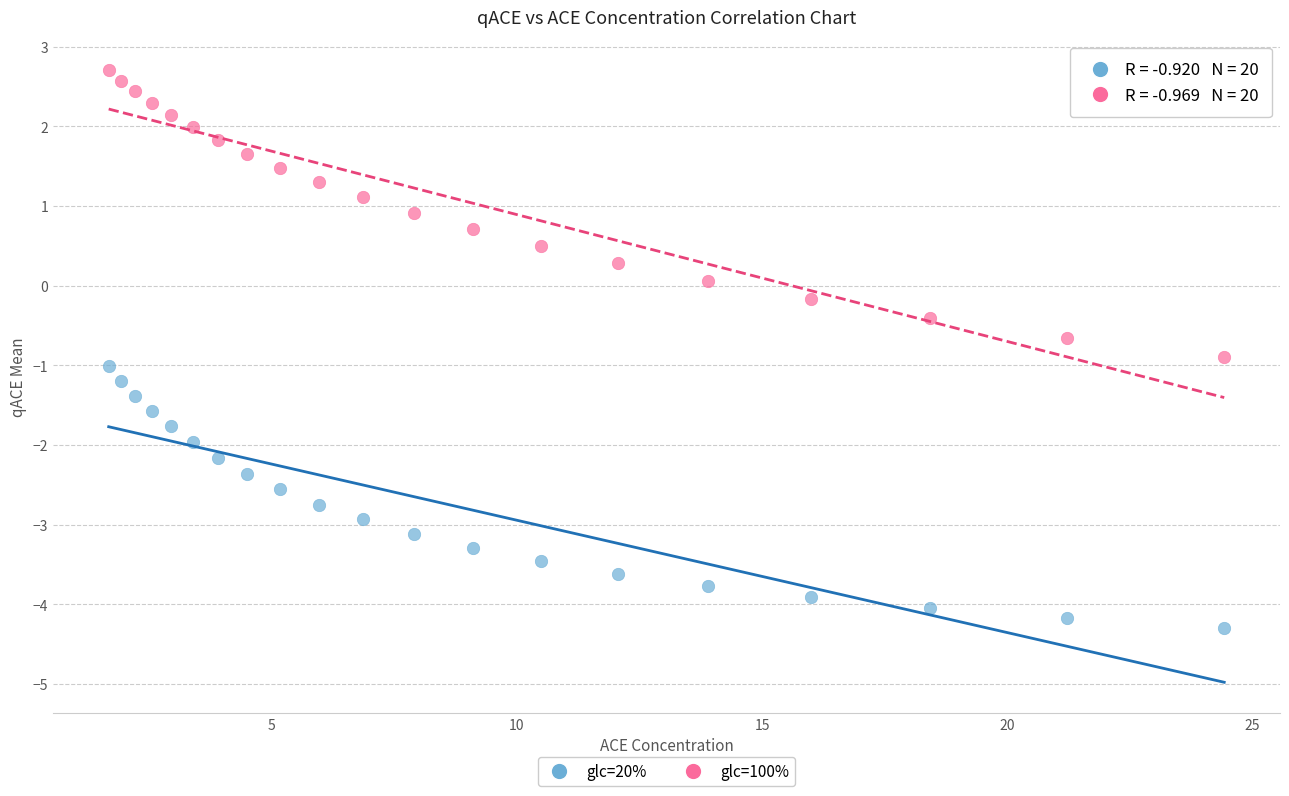

Which series has the largest Y range (max minus min)?

glc=100%